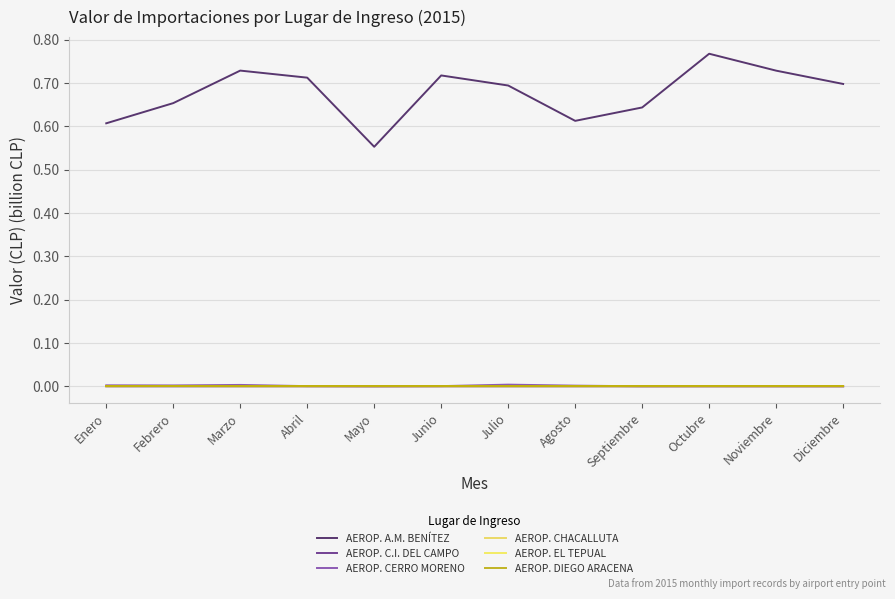

At which category does AEROP. A.M. BENÍTEZ reach its first local valley?

Mayo